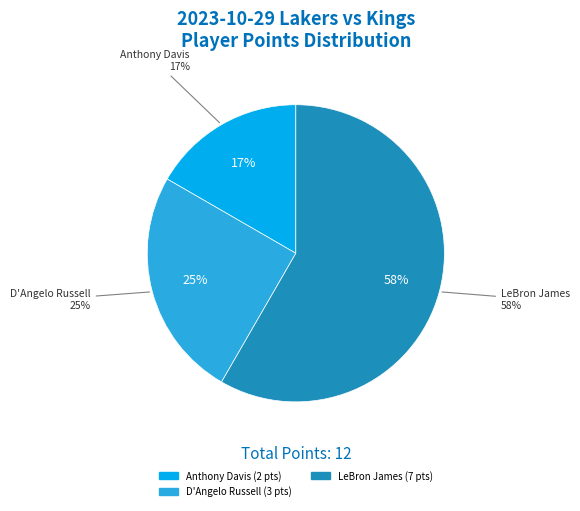

The Anthony Davis slice represents 17% of the pie. True or false?

True